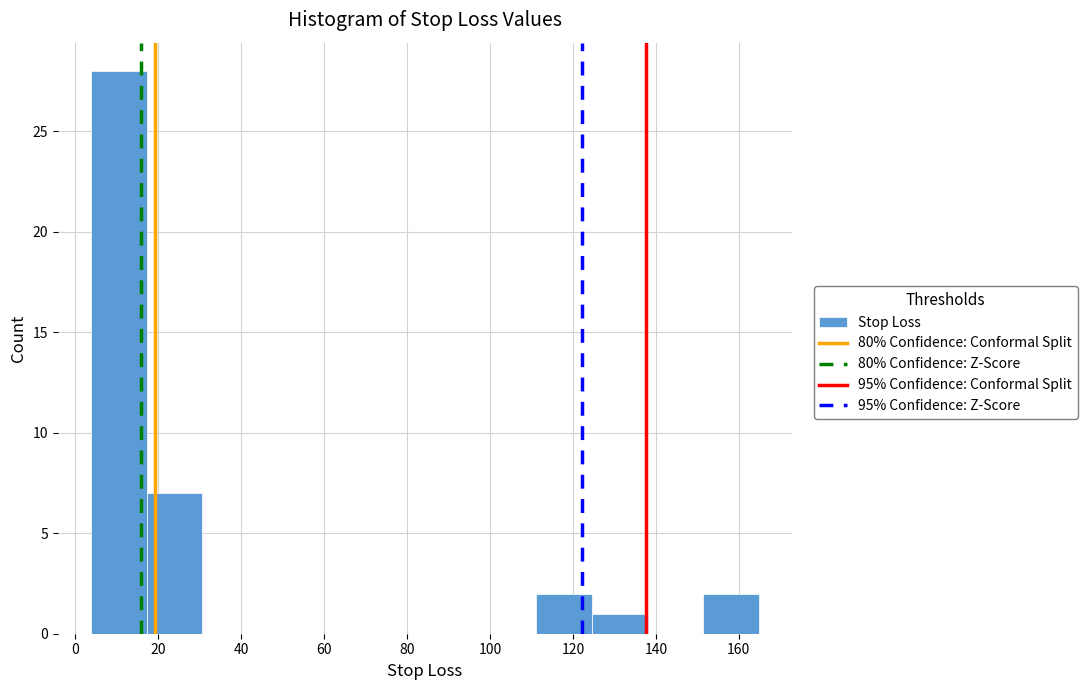

How tall is the bar that spans 124 to 138 on the x-axis? Neither the bar edges nor the heights are printed on the chart, so give them approximately, as read against the axes.

1